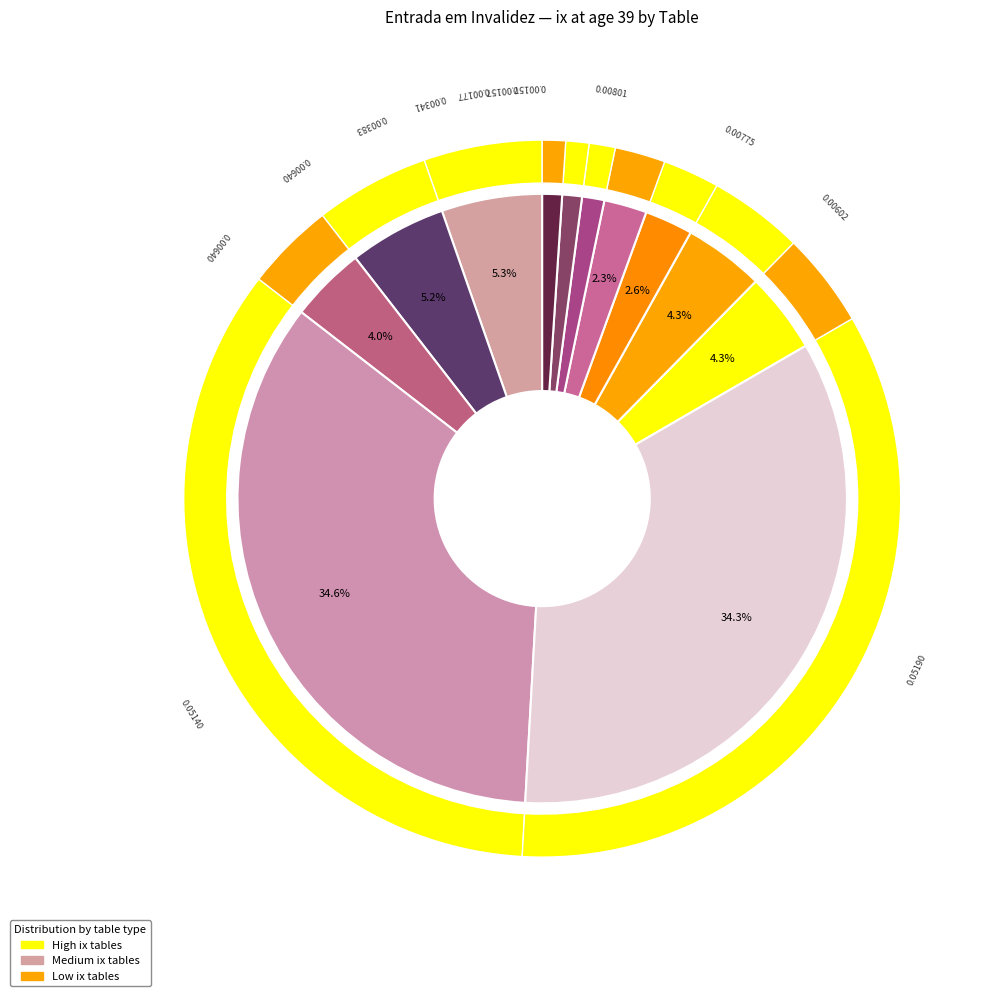

Is it true that HUNTERS is 1% of the pie?

False